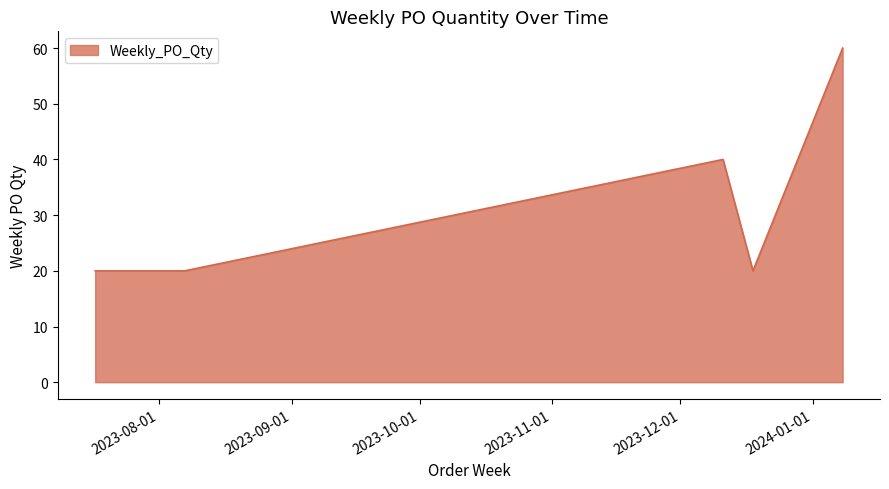

What is the average value?

30